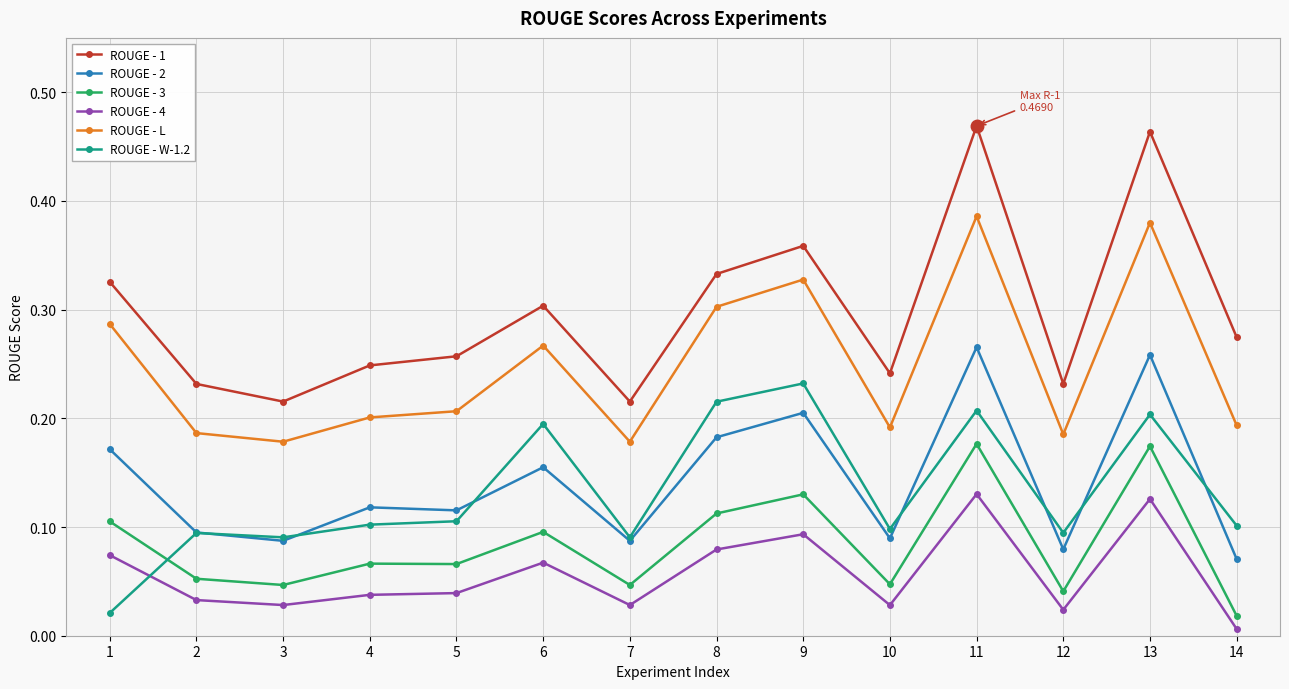

Is it true that ROUGE - 1 equals 0.2 at 13?

False